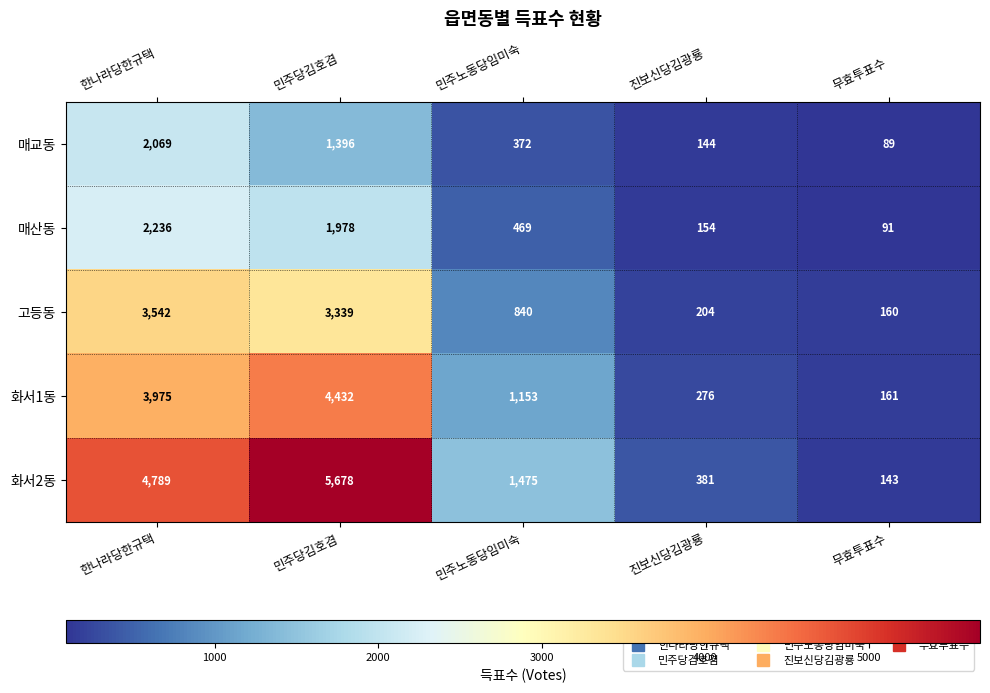

At which category is the sum across all series the highest?

민주당김호겸